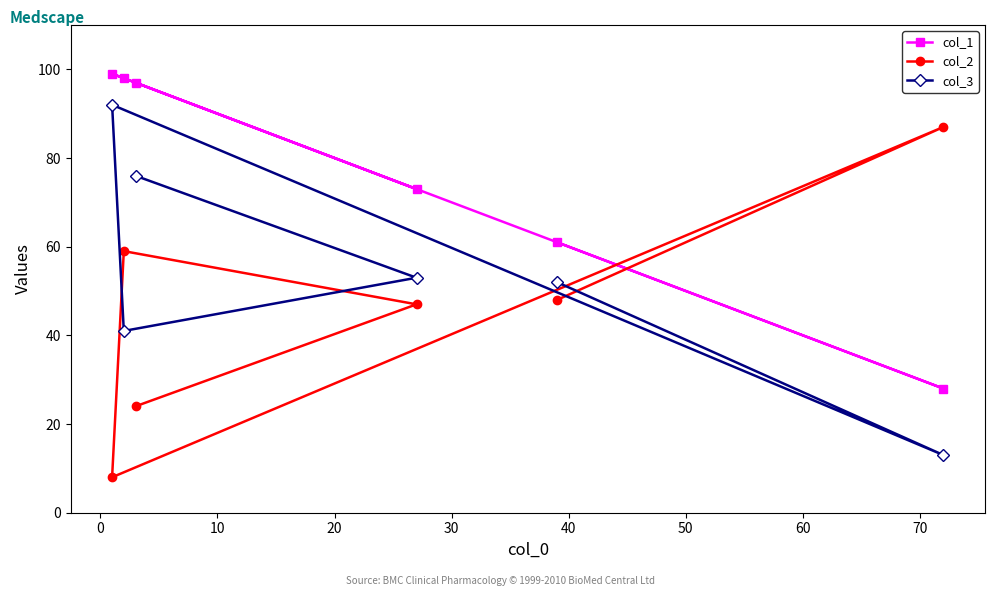

Reading left to right, extract all data points from this chart.

col_1: 99	98	97	73	61	28
col_2: 8	59	24	47	48	87
col_3: 92	41	76	53	52	13